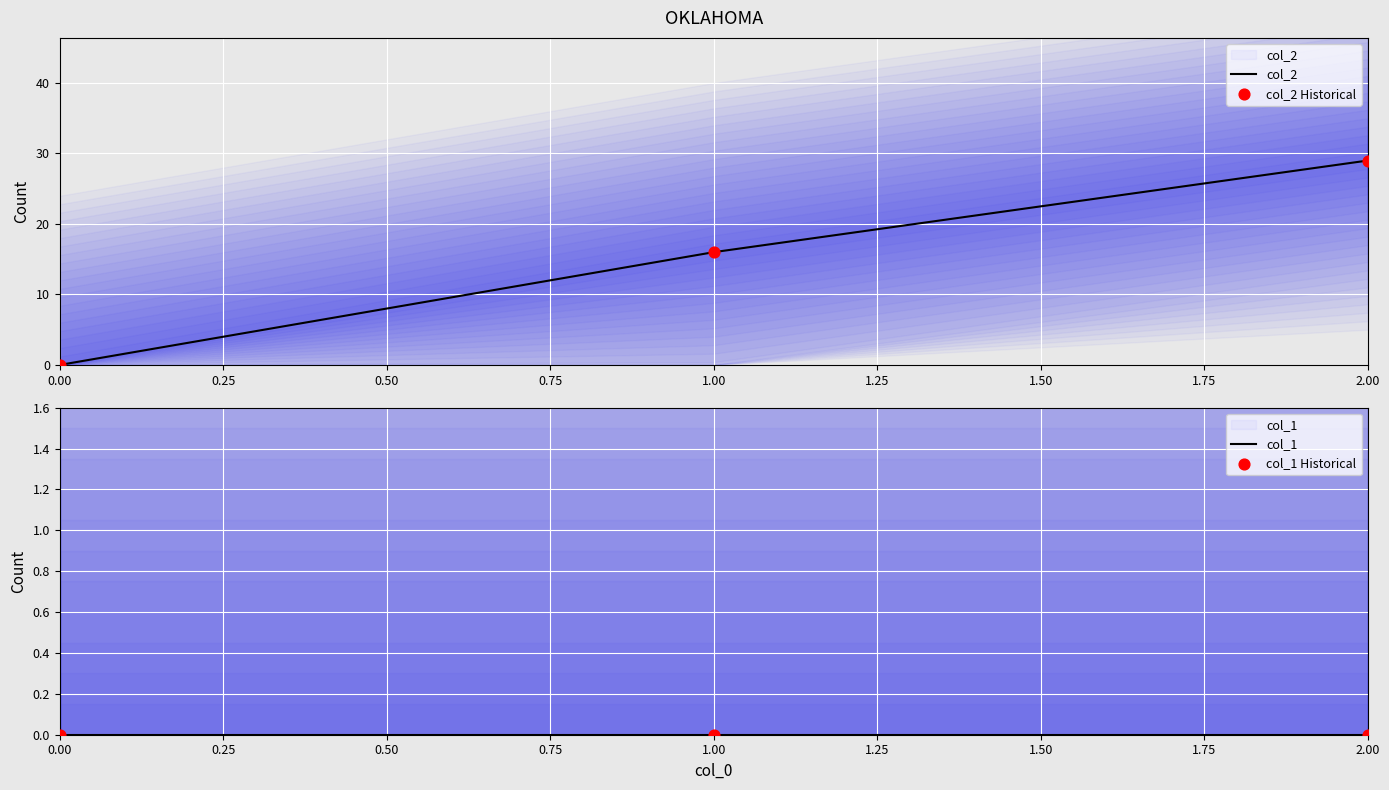

Which series reaches the minimum Y coordinate?

col_2